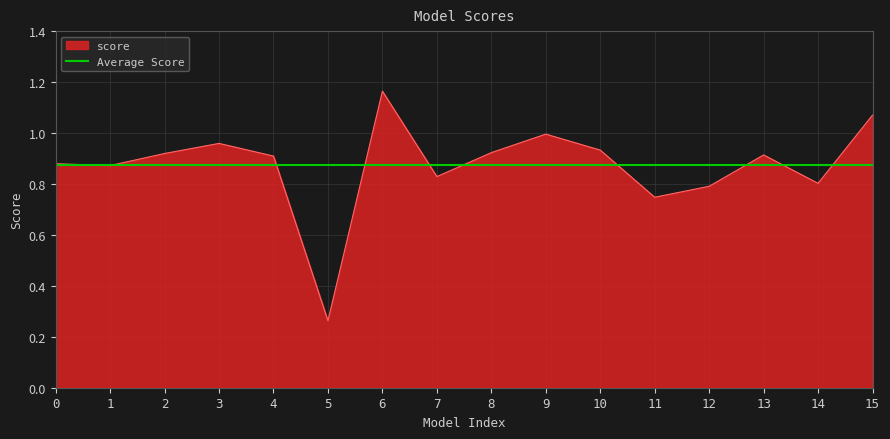

How many points are higher than both their immediate neighbors (excluding endpoints)?

4